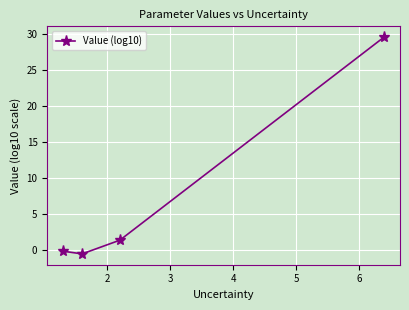

What is the difference between the maximum and minimum values?

30.1